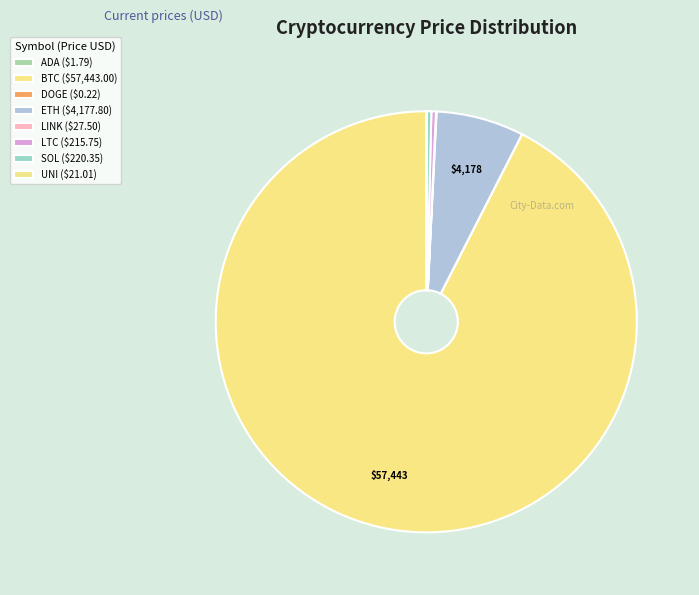

Between ETH and BTC, which is larger?

BTC